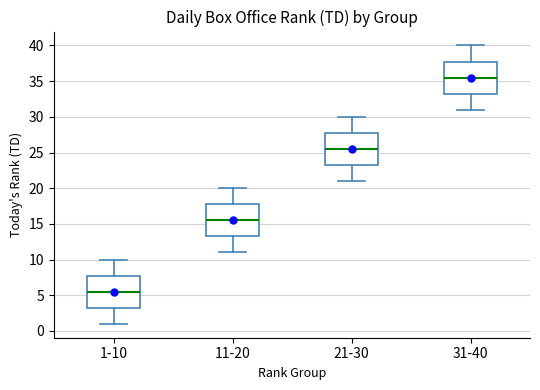

Reading left to right, read every box against the y-axis: the position of its median line, the range the box covers, and the ends of its whiskers. The values are not printed on the chart, so give them approximately, as read against the axis.

1-10: median 5.5, box 3.5 to 8.0, whiskers 1.0 to 10.0
11-20: median 15.5, box 13.5 to 18.0, whiskers 11.0 to 20.0
21-30: median 25.5, box 23.5 to 28.0, whiskers 21.0 to 30.0
31-40: median 35.5, box 33.5 to 38.0, whiskers 31.0 to 40.0